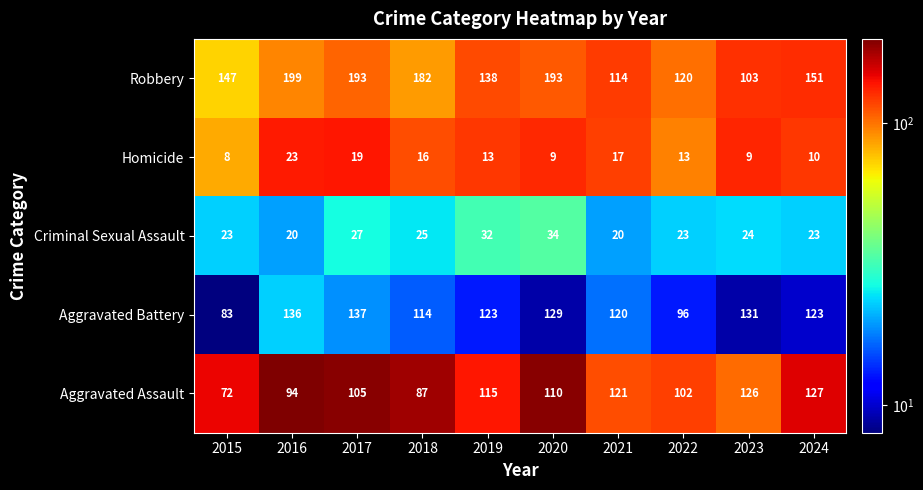

What is the maximum value for Homicide?

23